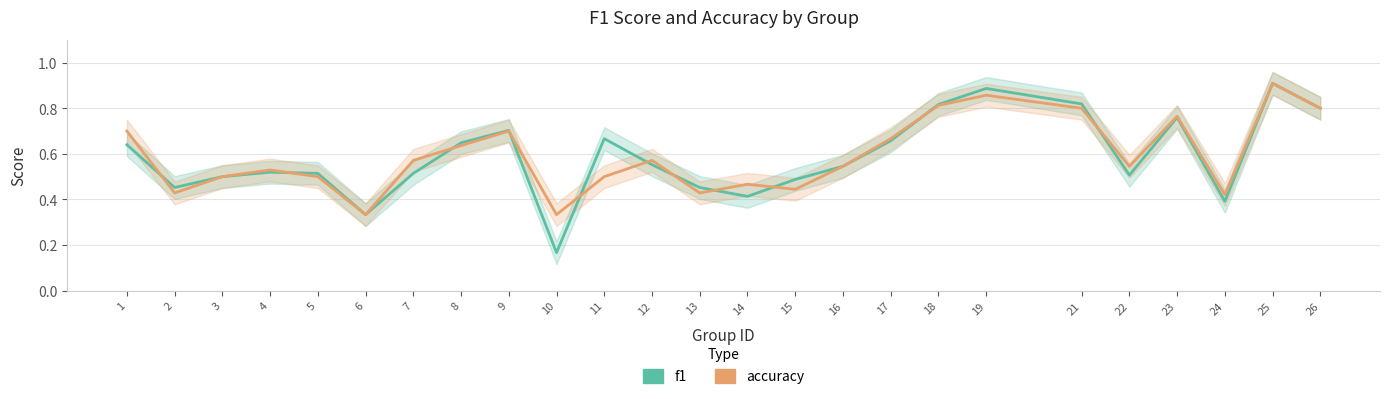

Rank the series at 4 from lowest to highest value.

f1, accuracy